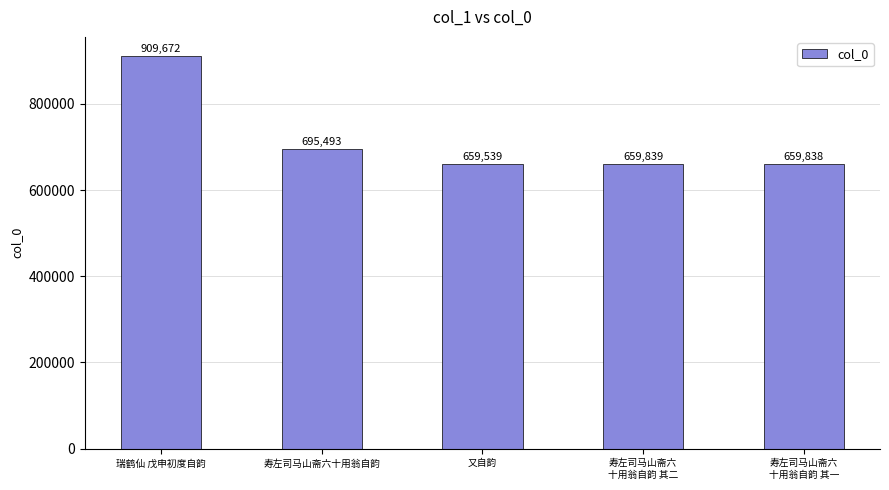

Which category has the lowest value across all series?

又自韵